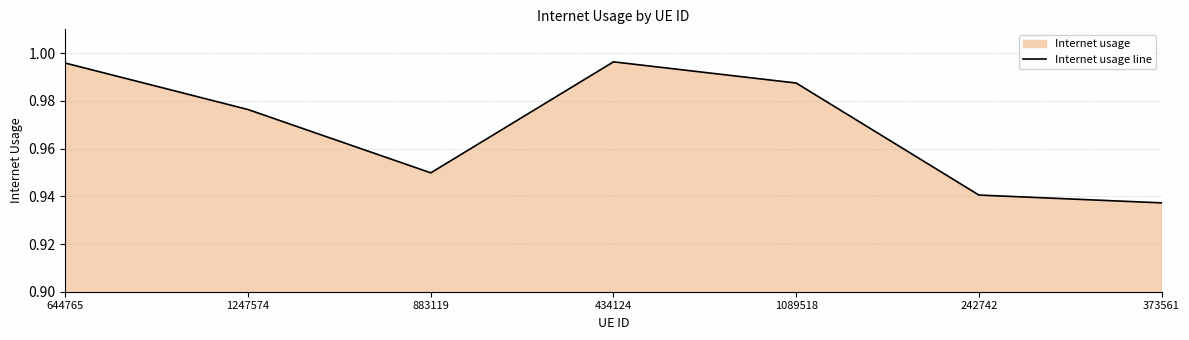

What is the label of the 1st point from the left?

644765